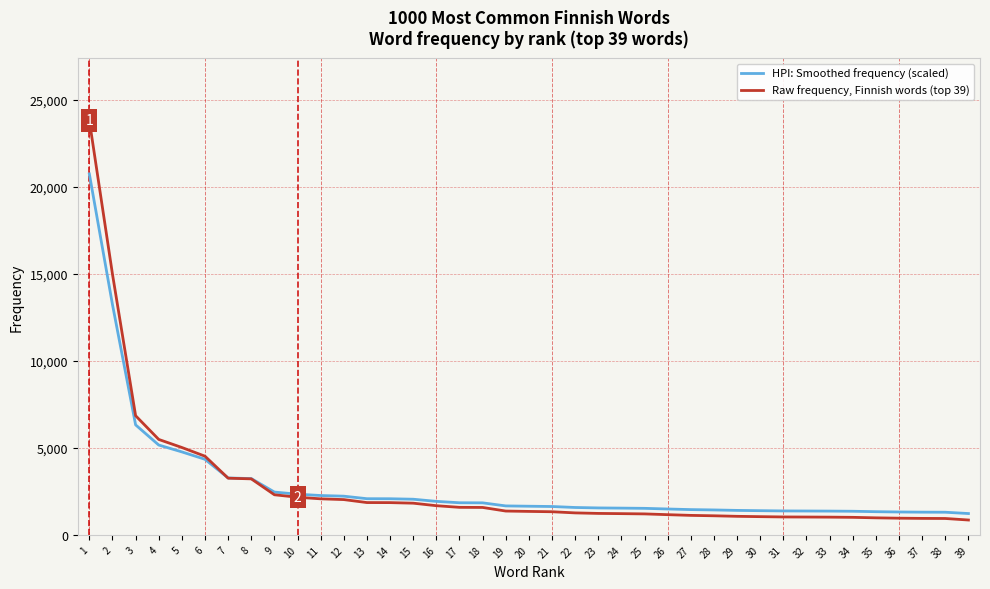

At how many categories does at least one series exceed 21287?

1